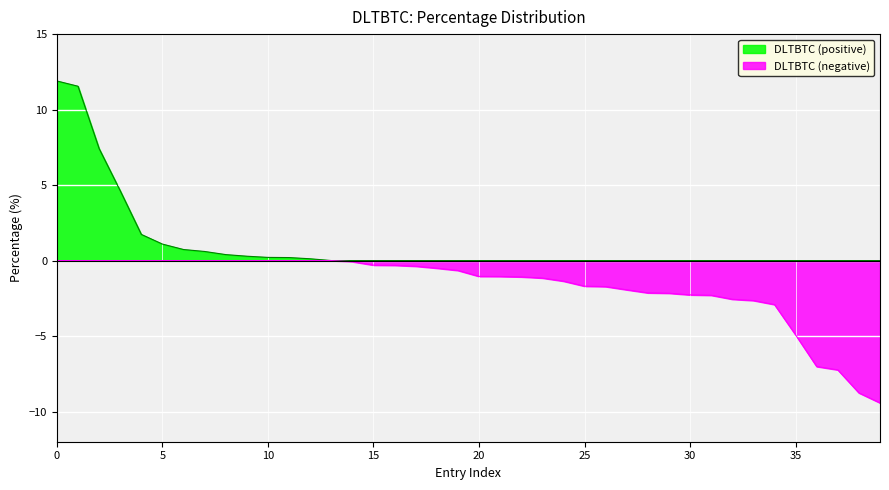

What is the value of the 28th point from the left?

-1.9